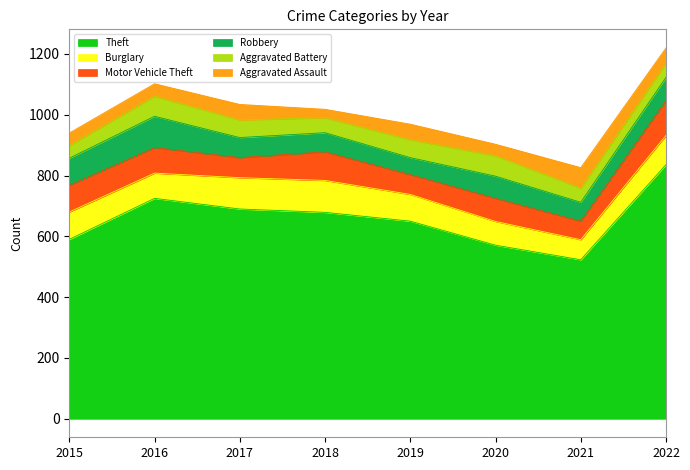

What is the sum of the Theft values at 2020 and 2018?

1250